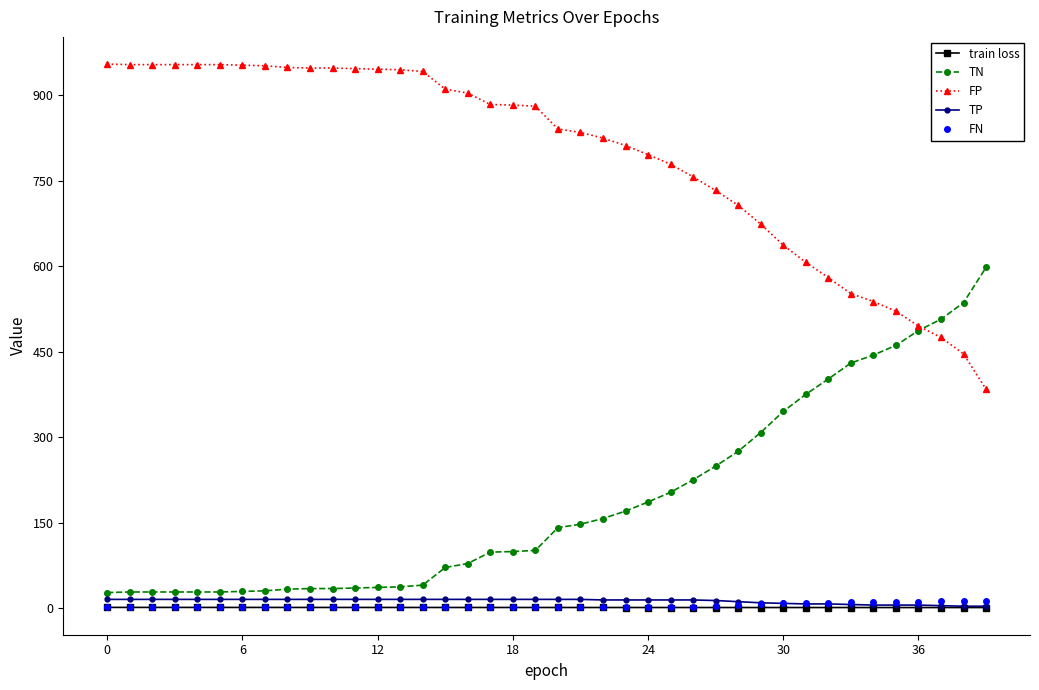

True or false: FP and train loss cross at least once.

False